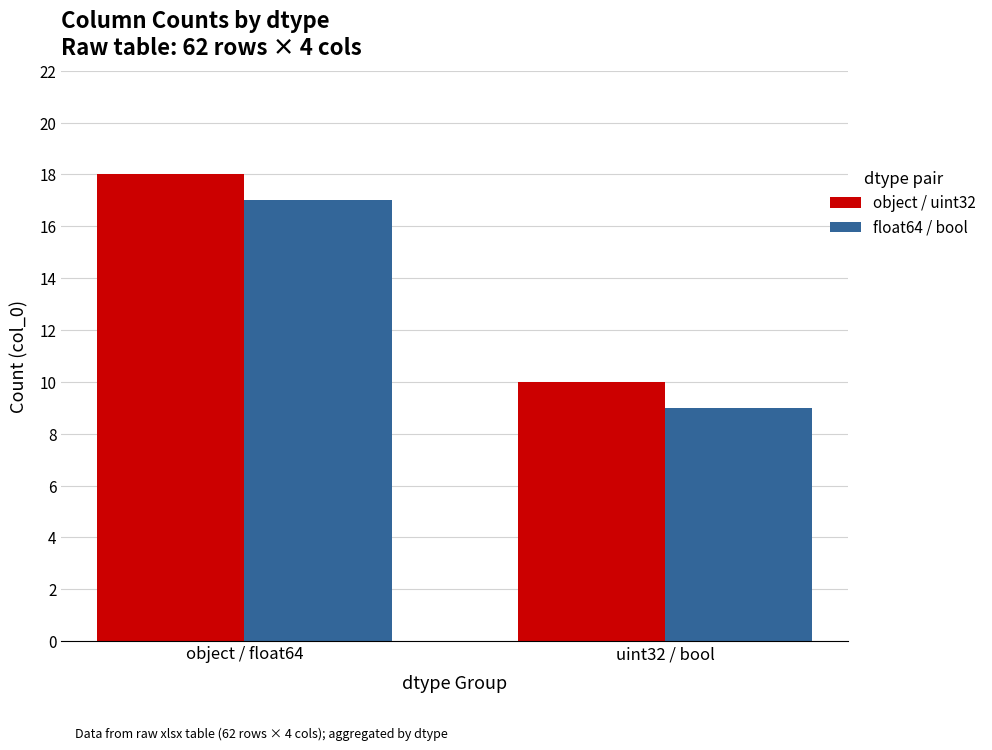

Rank the series by their average value, from highest to lowest.

object / uint32, float64 / bool